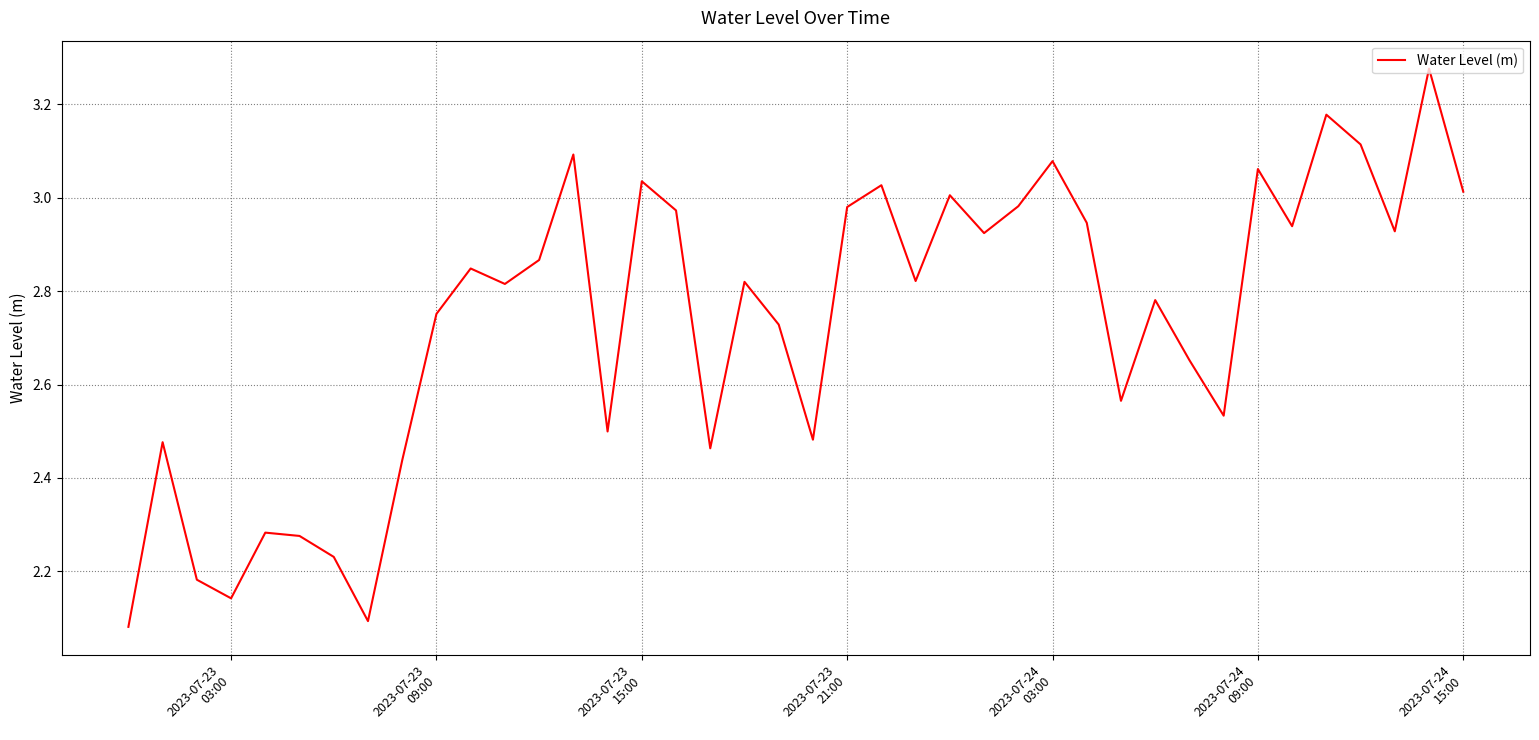

Where is the first local minimum?

2023-07-23
03:00